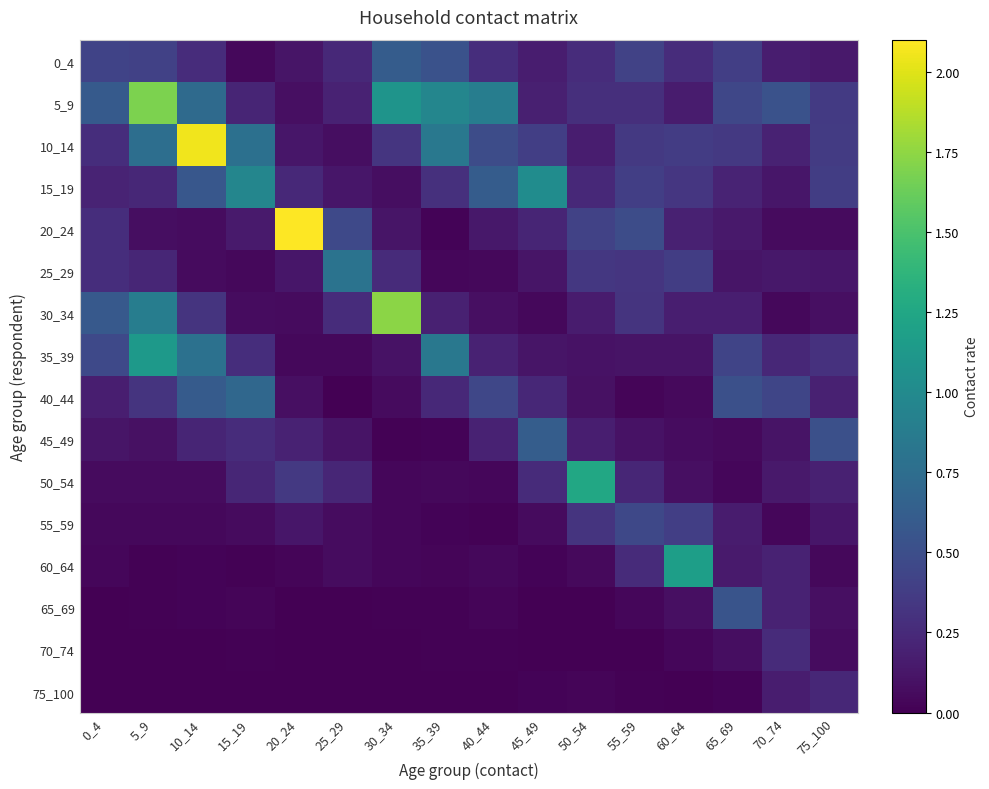

What is the greatest value displayed?

2.1